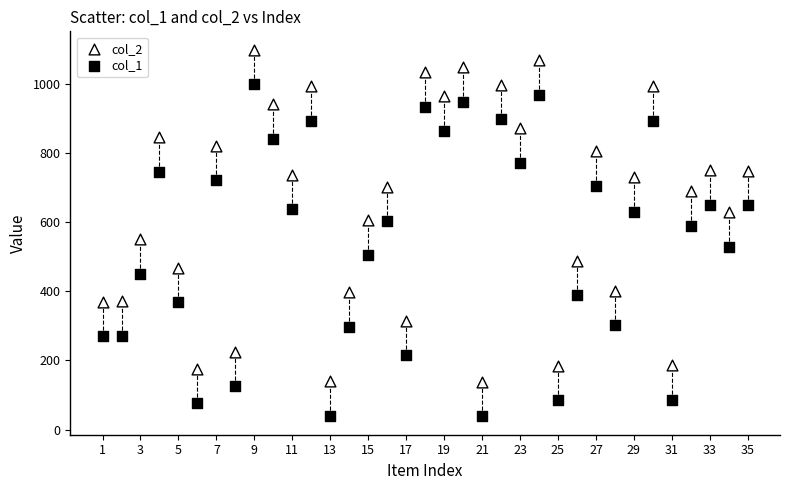

Which series contains the lowest Y value?

col_1